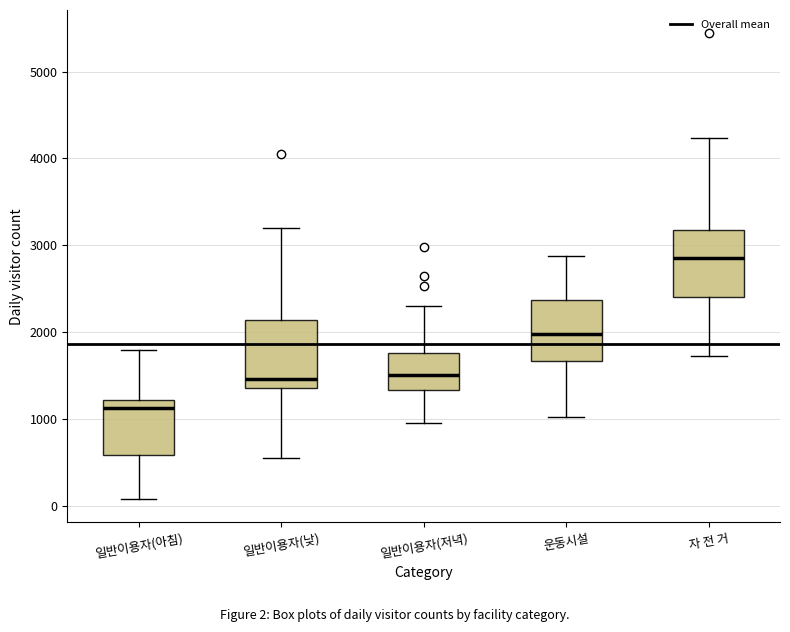

Reading left to right, transcribe this box plot: for each box, give where its median line is, the range the box spans, and where its two whiskers end, as read against the y-axis. The values are not printed on the chart, so give them approximately, as read against the axis.

일반이용자(아침): median 1100, box 600 to 1200, whiskers 100 to 1800
일반이용자(낮): median 1500, box 1400 to 2100, whiskers 600 to 3200
일반이용자(저녁): median 1500, box 1300 to 1800, whiskers 1000 to 2300
운동시설: median 2000, box 1700 to 2400, whiskers 1000 to 2900
자 전 거: median 2900, box 2400 to 3200, whiskers 1700 to 4200